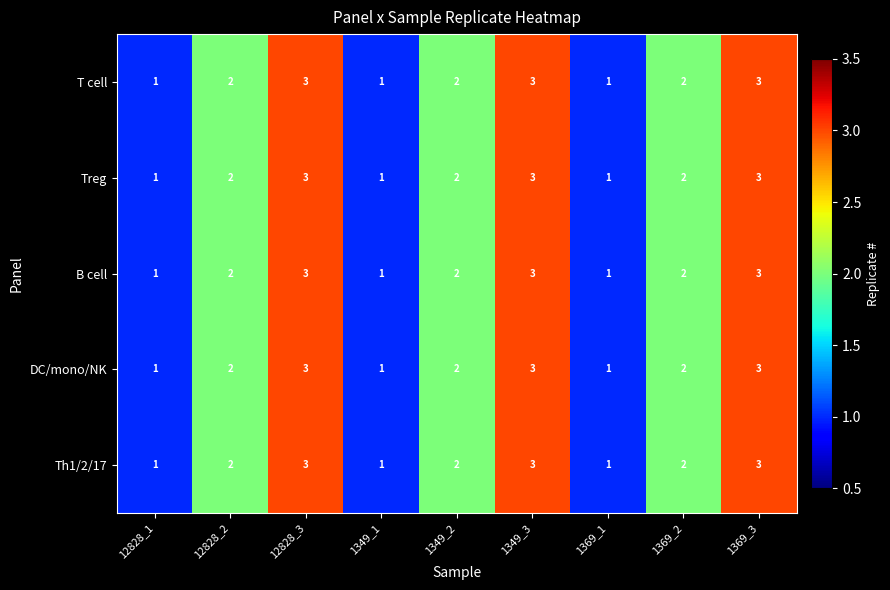

What is the sum of all T cell values?

18